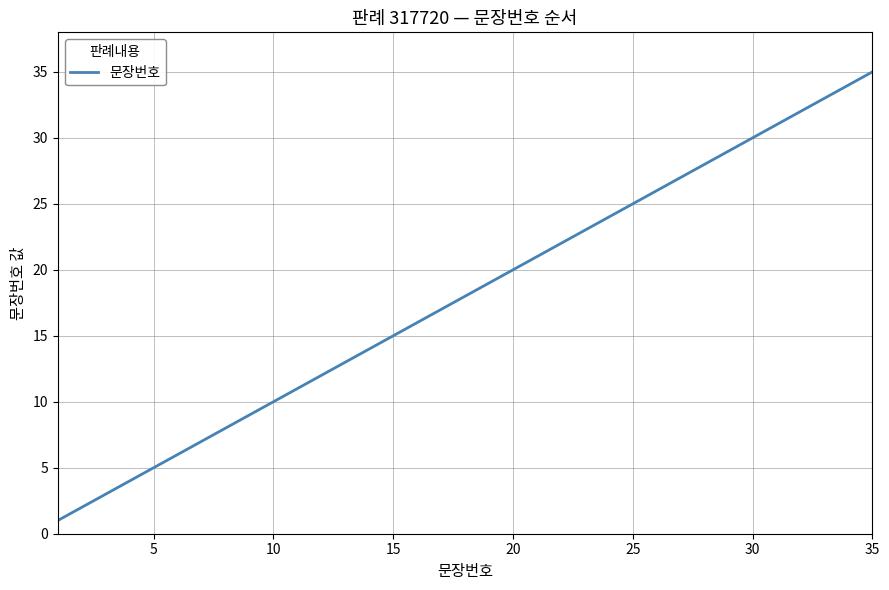

What is the greatest value displayed?

35